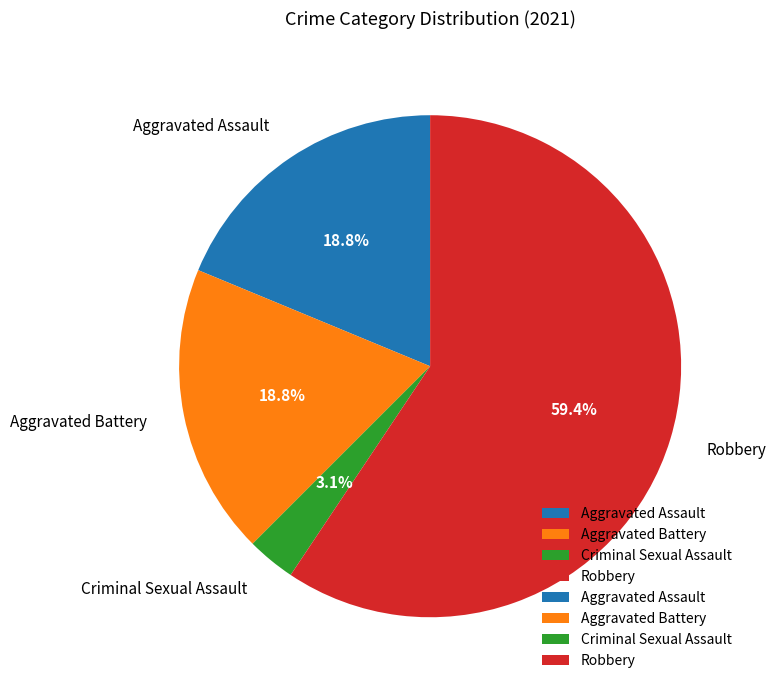

Combined, do Aggravated Assault and Criminal Sexual Assault account for over 50%?

No